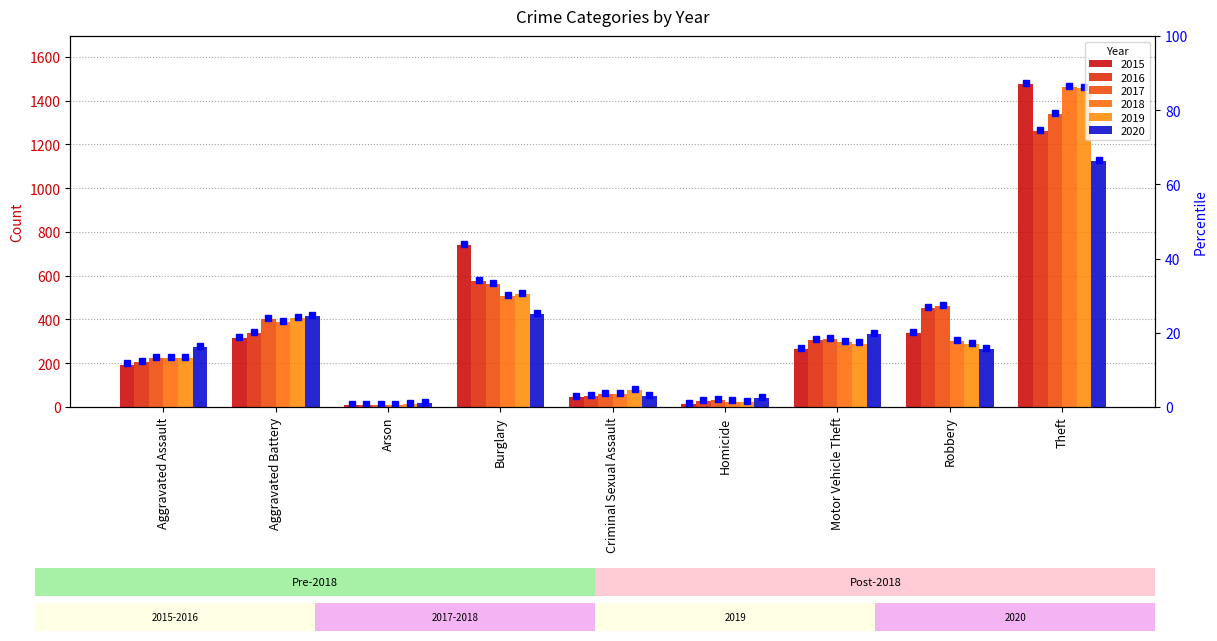

List the labels in order of 2018 value, largest first.

Theft, Burglary, Aggravated Battery, Robbery, Motor Vehicle Theft, Aggravated Assault, Criminal Sexual Assault, Homicide, Arson